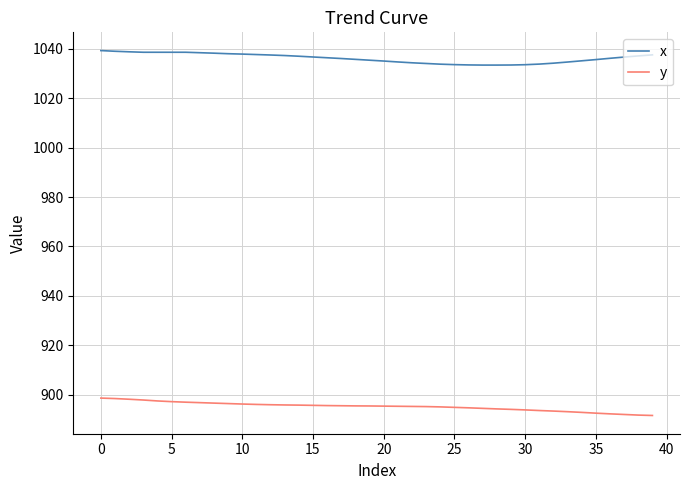

What is the sum of all x values?

41444.2